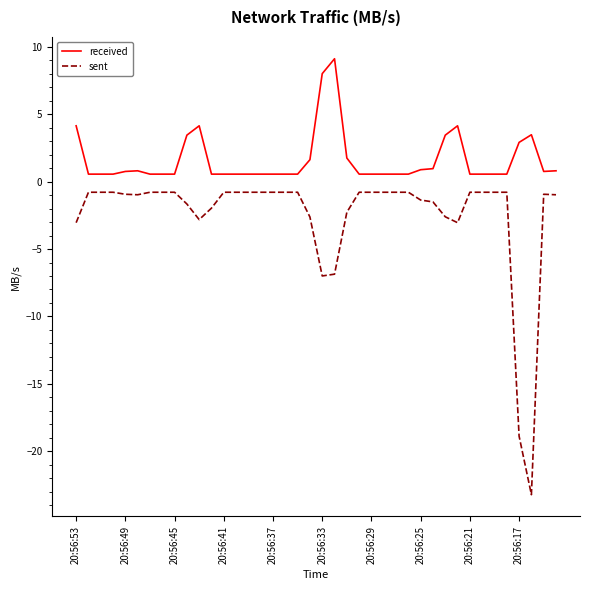

Which series has the largest range (max minus min)?

sent